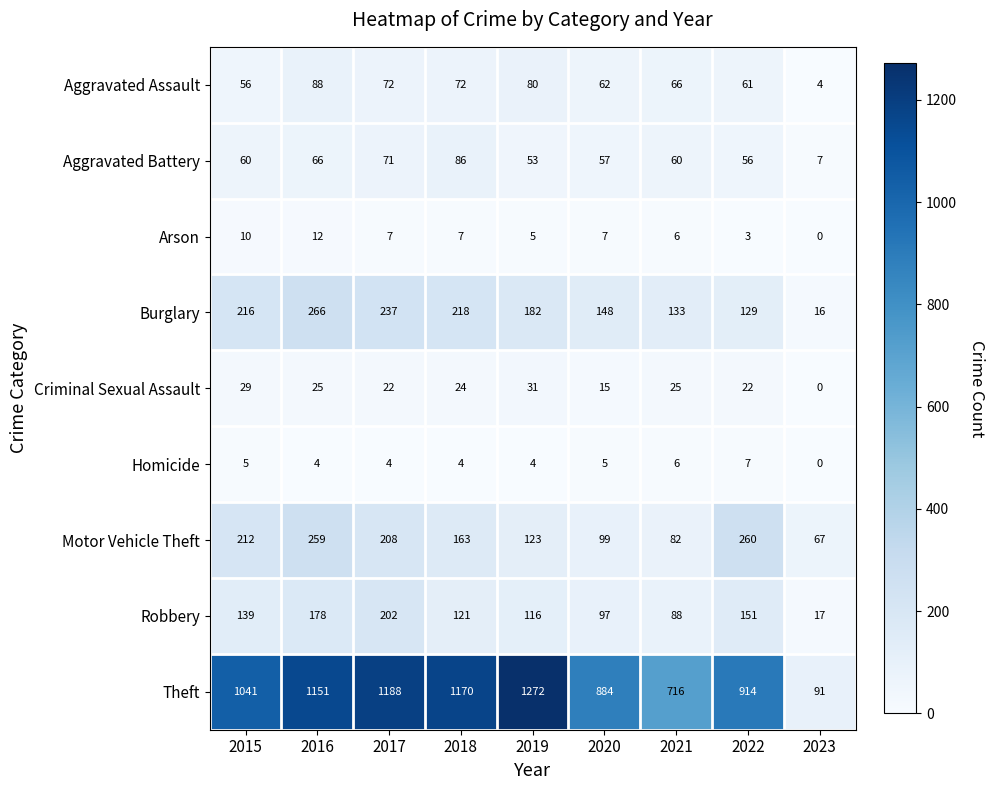

List the series in order of their peak value, highest first.

Theft, Burglary, Motor Vehicle Theft, Robbery, Aggravated Assault, Aggravated Battery, Criminal Sexual Assault, Arson, Homicide